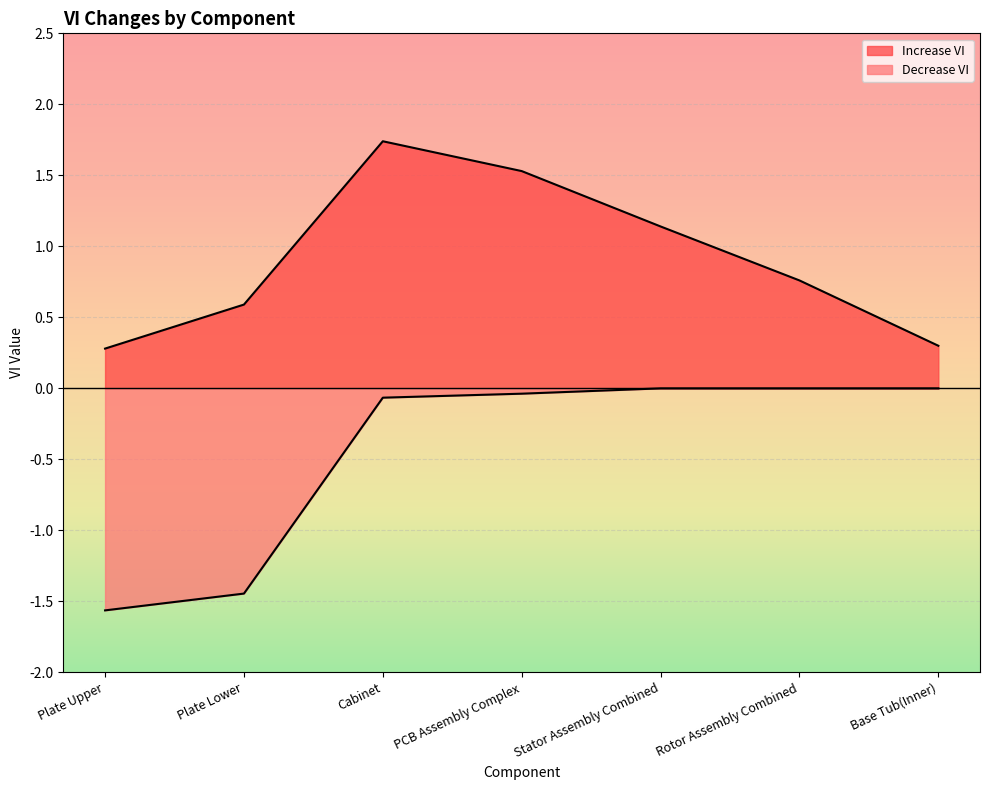

Read the Increase VI value at Plate Lower.

0.6